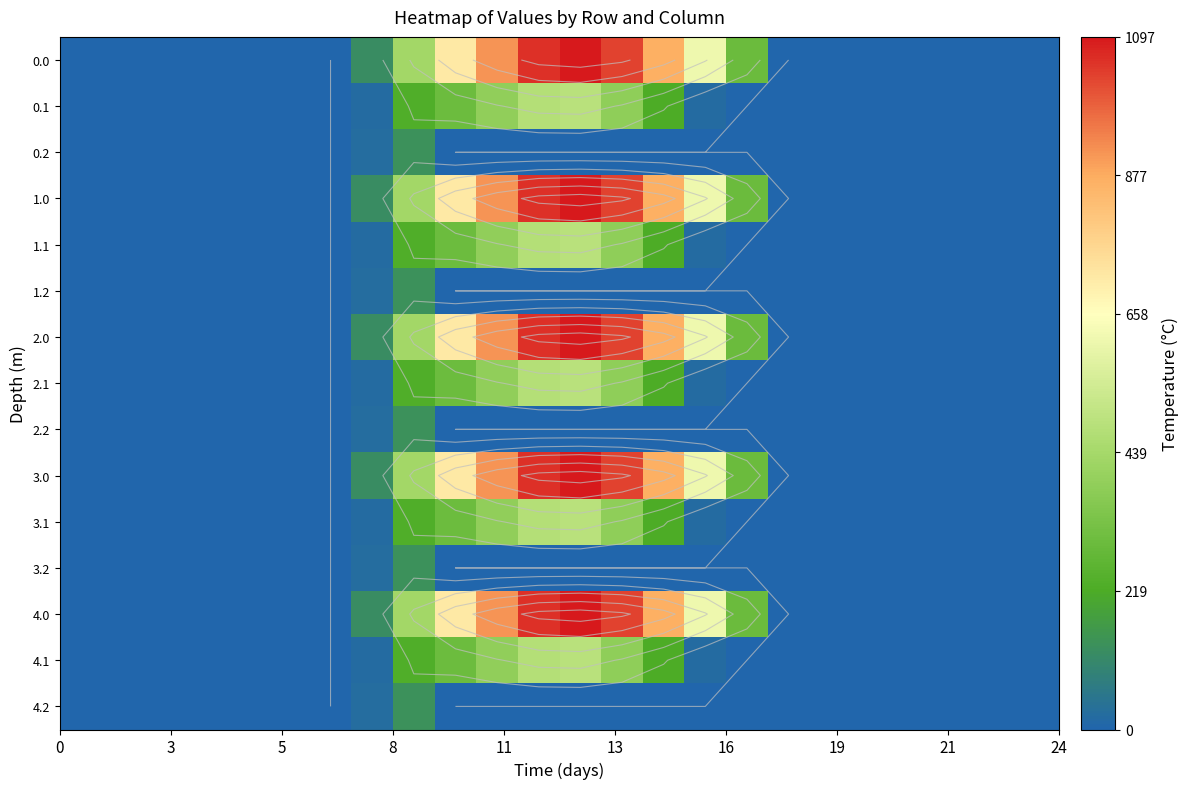

What is the maximum value for 2.1?

485.4